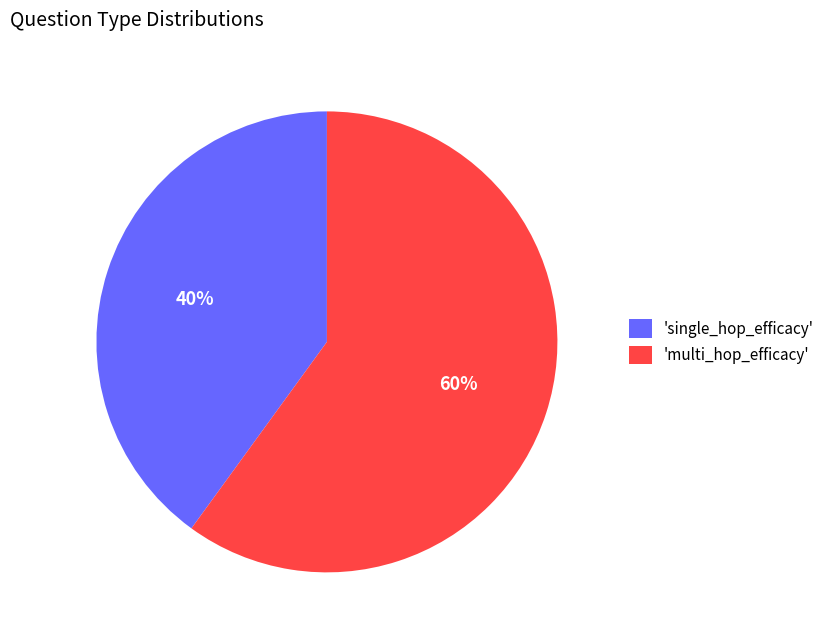

Is there a majority slice in this chart?

Yes